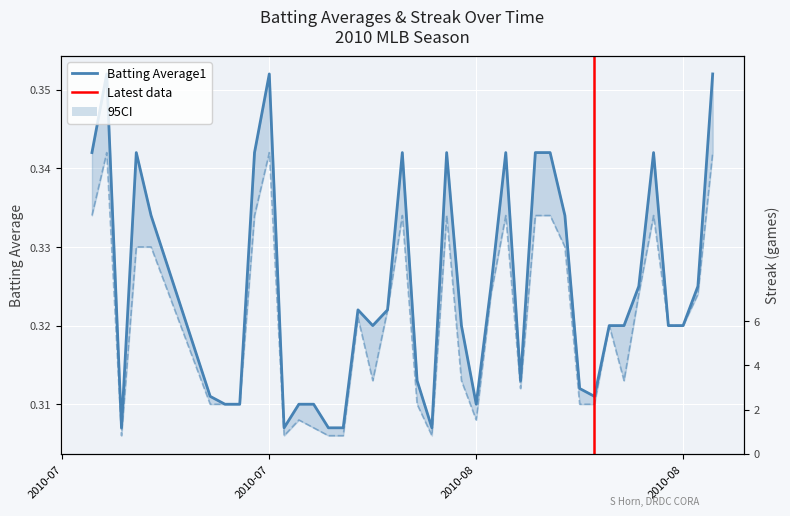

How many Batting Average1 values are between 0 and 1?

40